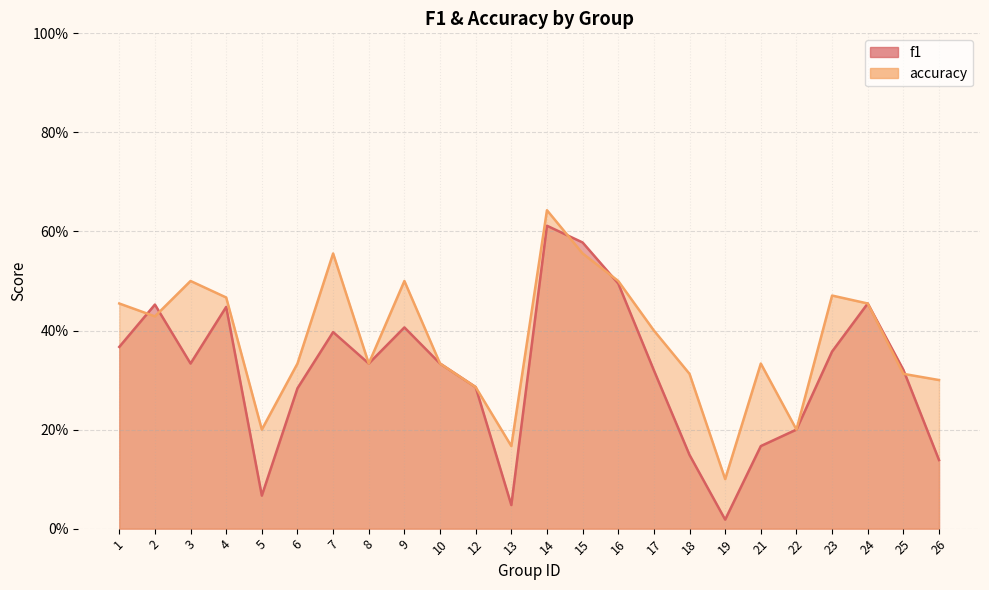

Rank the series by their maximum value, from lowest to highest.

f1, accuracy